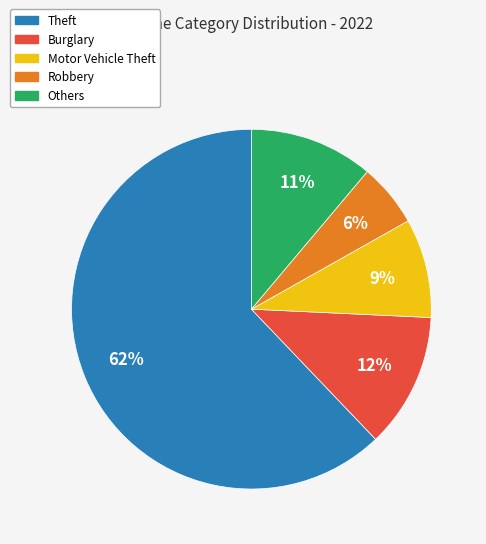

Combined, do Motor Vehicle Theft and Theft account for over 50%?

Yes